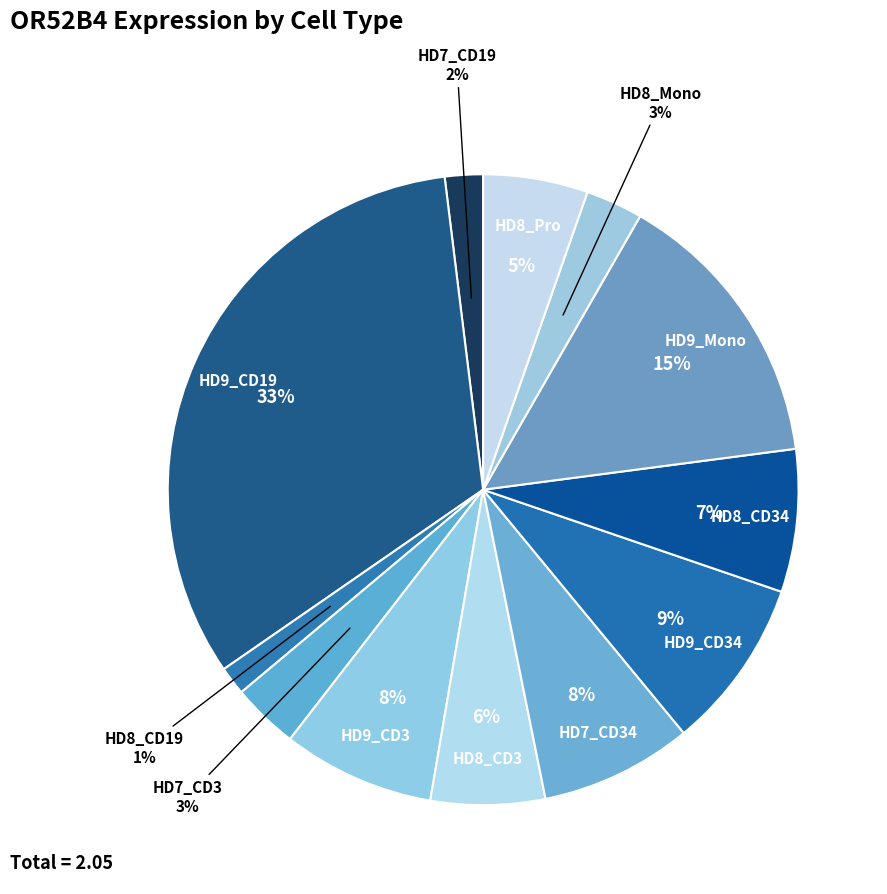

Count the number of slices in the pie.

12